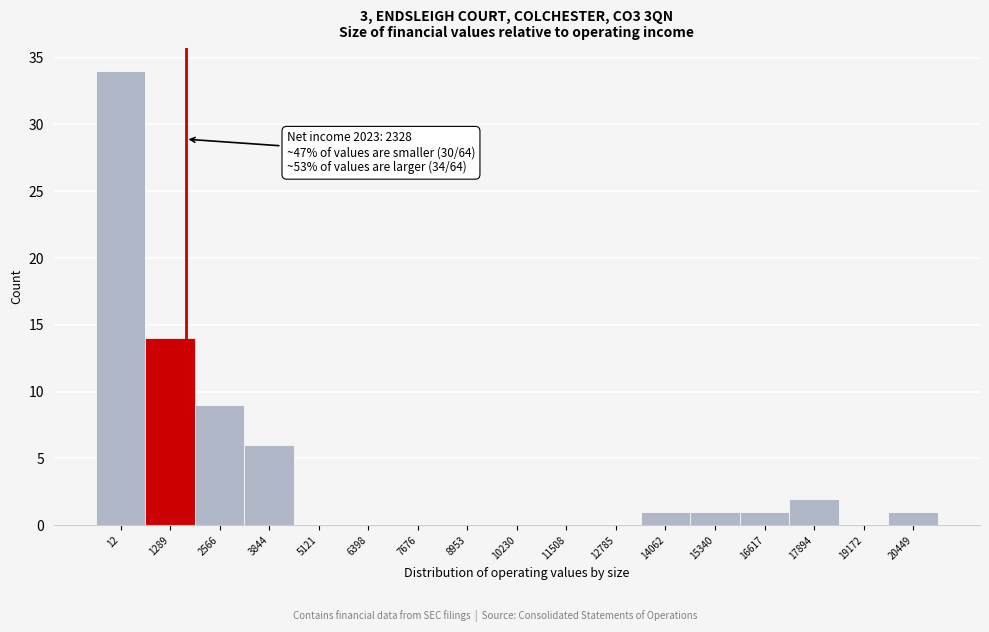

Reading right to left, transcribe all the data shown in this chart.

20449=1	19172=0	17894=2	16617=1	15340=1	14062=1	12785=0	11508=0	10230=0	8953=0	7676=0	6398=0	5121=0	3844=6	2566=9	1289=14	12=34